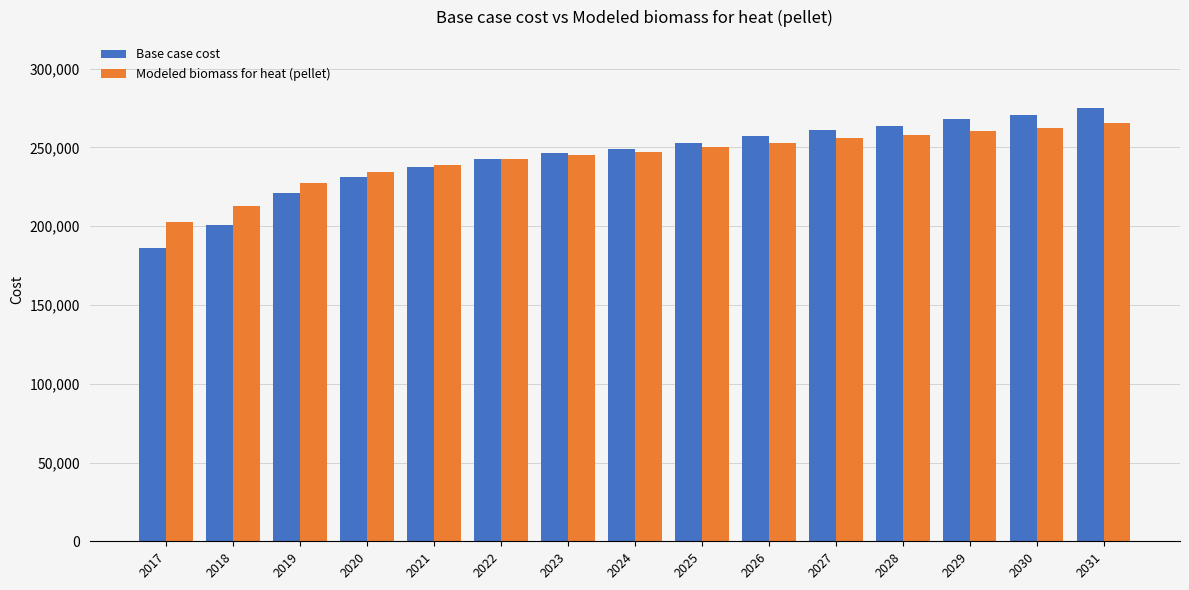

Which series has the widest spread of values?

Base case cost